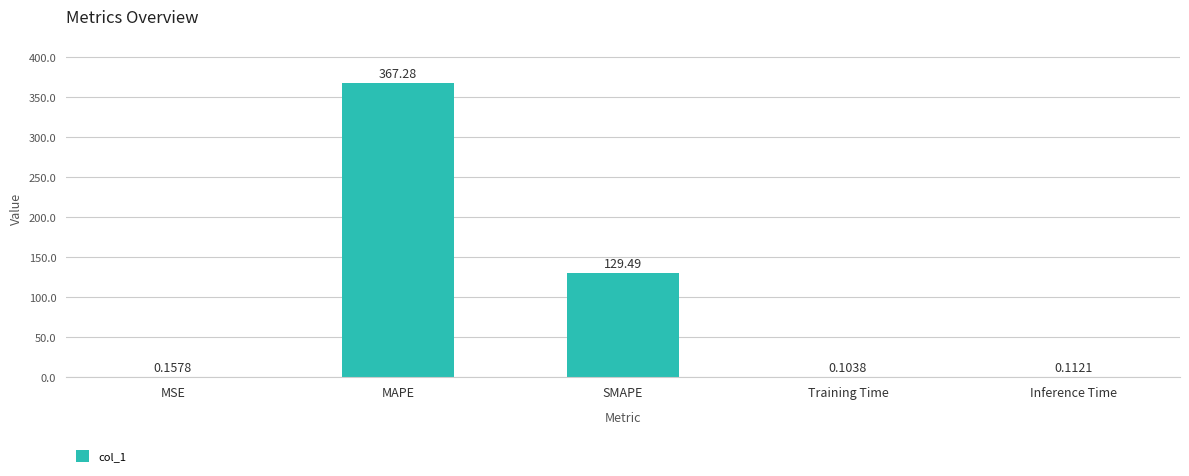

How many distinct data groups are displayed?

1